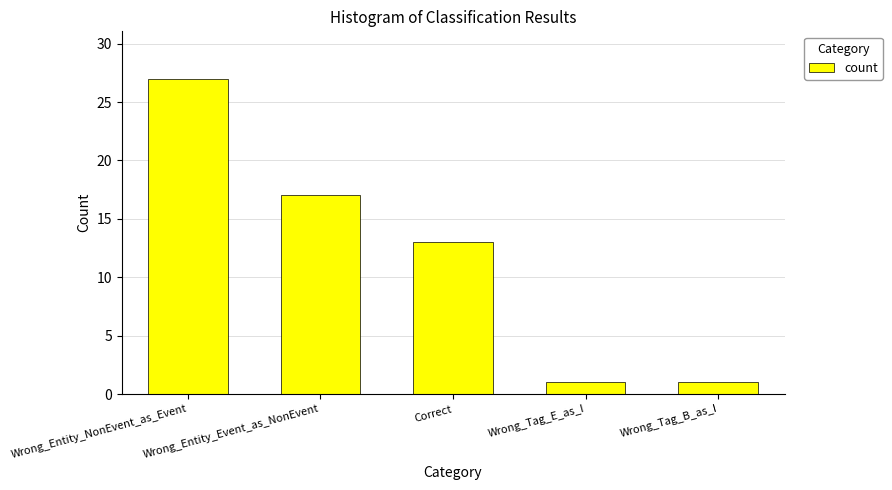

What is the difference between the maximum and minimum values?

26